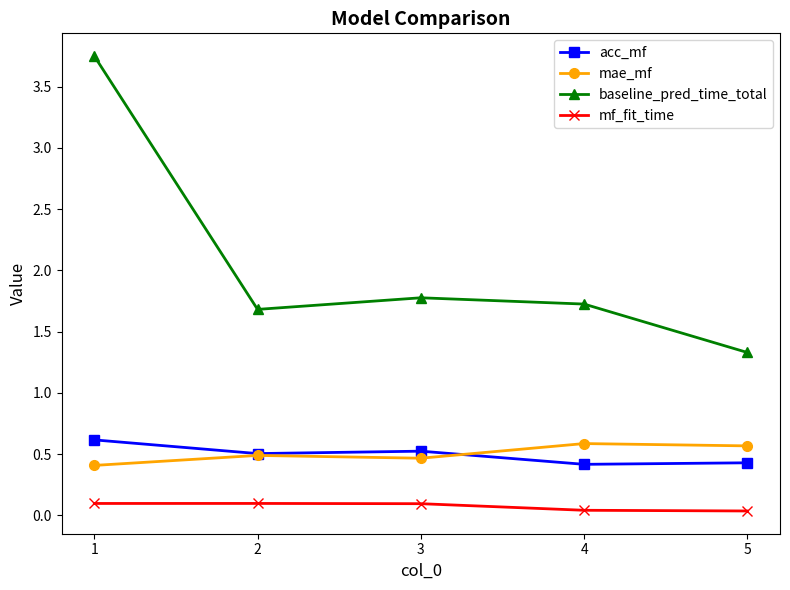

At which label is mae_mf closest to 0?

1